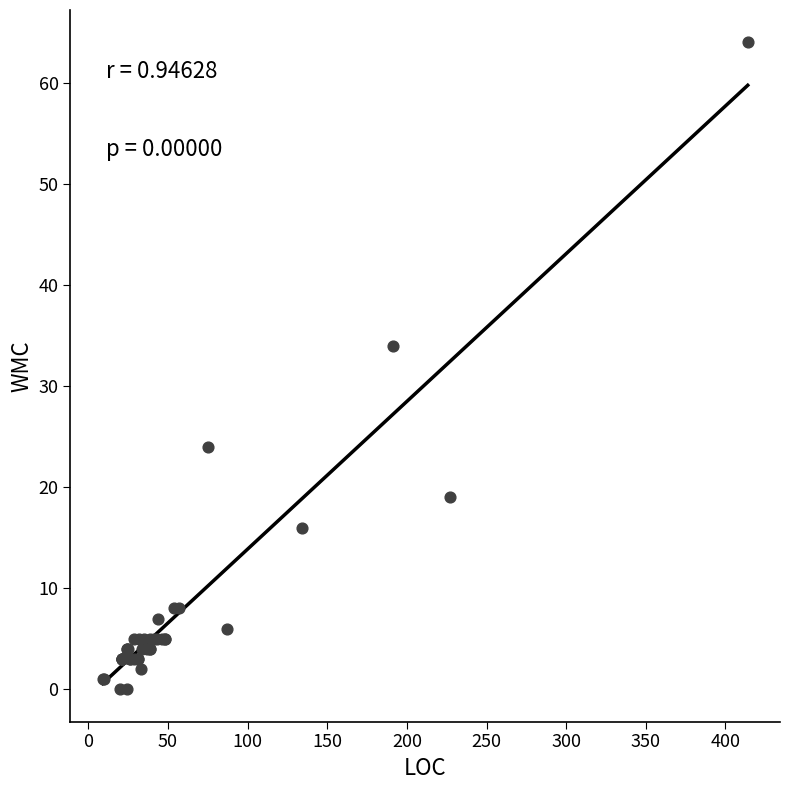

What Y value in the scatter plot is closest to 32?

34